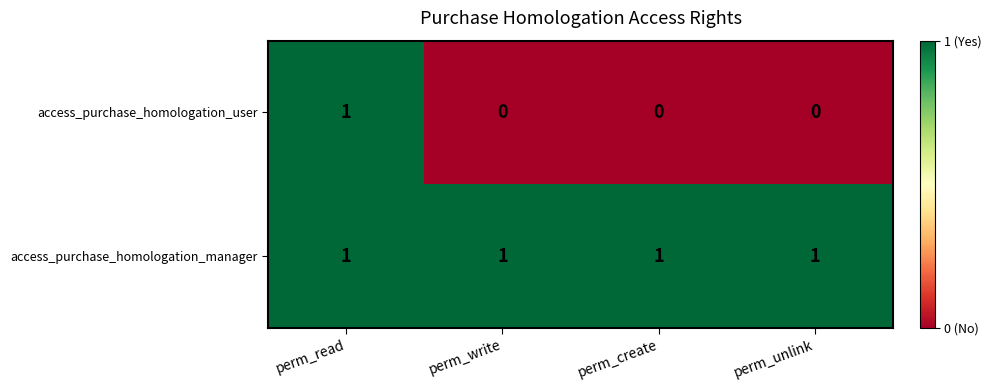

True or false: access_purchase_homologation_user has a value of 0 at perm_unlink.

True